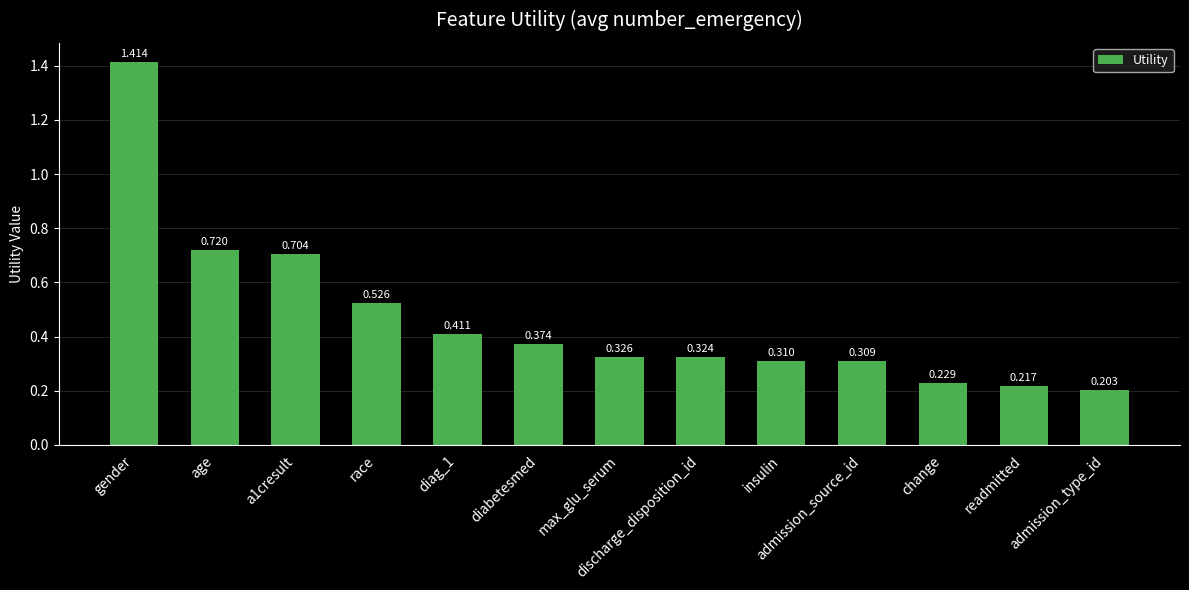

How many distinct data groups are displayed?

1